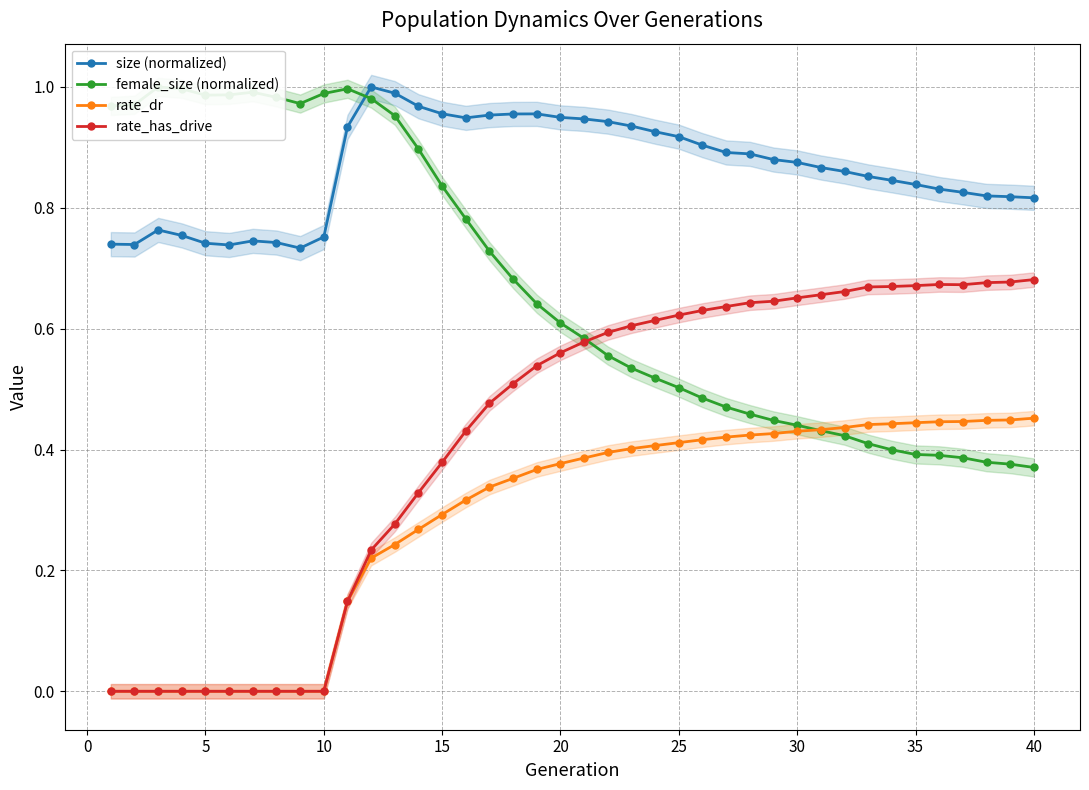

Reading left to right, list all the values displayed in this chart.

size (normalized): 0.7	0.7	0.8	0.8	0.7	0.7	0.7	0.7	0.7	0.8	0.9	1.0	1.0	1.0	1.0	0.9	1.0	1.0	1.0	0.9	0.9	0.9	0.9	0.9	0.9	0.9	0.9	0.9	0.9	0.9	0.9	0.9	0.9	0.8	0.8	0.8	0.8	0.8	0.8	0.8
female_size (normalized): 1.0	1.0	1.0	1.0	1.0	1.0	1.0	1.0	1.0	1.0	1.0	1.0	1.0	0.9	0.8	0.8	0.7	0.7	0.6	0.6	0.6	0.6	0.5	0.5	0.5	0.5	0.5	0.5	0.4	0.4	0.4	0.4	0.4	0.4	0.4	0.4	0.4	0.4	0.4	0.4
rate_dr: 0.0	0.0	0.0	0.0	0.0	0.0	0.0	0.0	0.0	0.0	0.1	0.2	0.2	0.3	0.3	0.3	0.3	0.4	0.4	0.4	0.4	0.4	0.4	0.4	0.4	0.4	0.4	0.4	0.4	0.4	0.4	0.4	0.4	0.4	0.4	0.4	0.4	0.4	0.4	0.5
rate_has_drive: 0.0	0.0	0.0	0.0	0.0	0.0	0.0	0.0	0.0	0.0	0.1	0.2	0.3	0.3	0.4	0.4	0.5	0.5	0.5	0.6	0.6	0.6	0.6	0.6	0.6	0.6	0.6	0.6	0.6	0.7	0.7	0.7	0.7	0.7	0.7	0.7	0.7	0.7	0.7	0.7